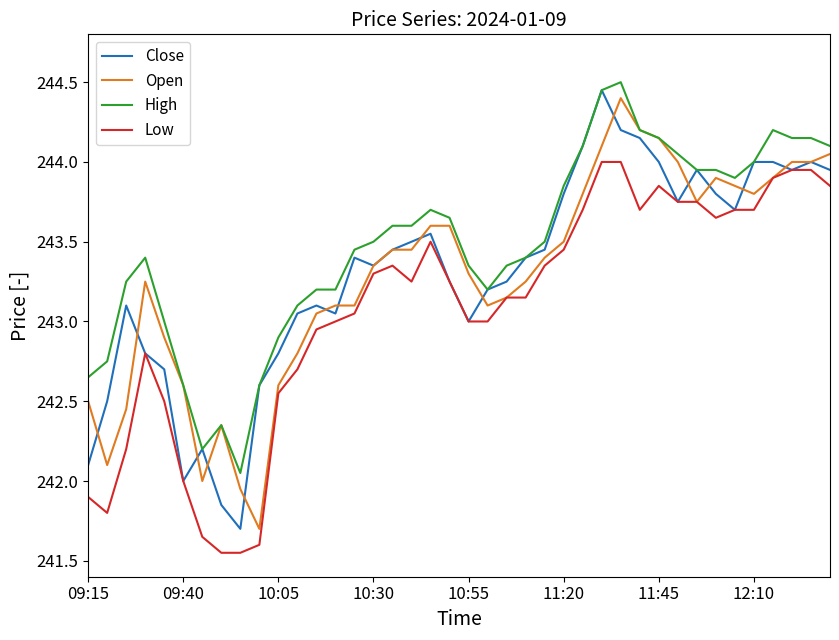

What is the maximum value shown in the chart?

244.5